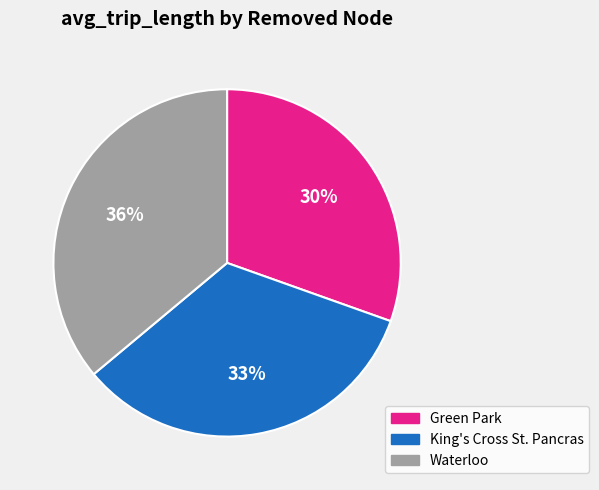

Rank the categories by value from lowest to highest.

Green Park, King's Cross St. Pancras, Waterloo